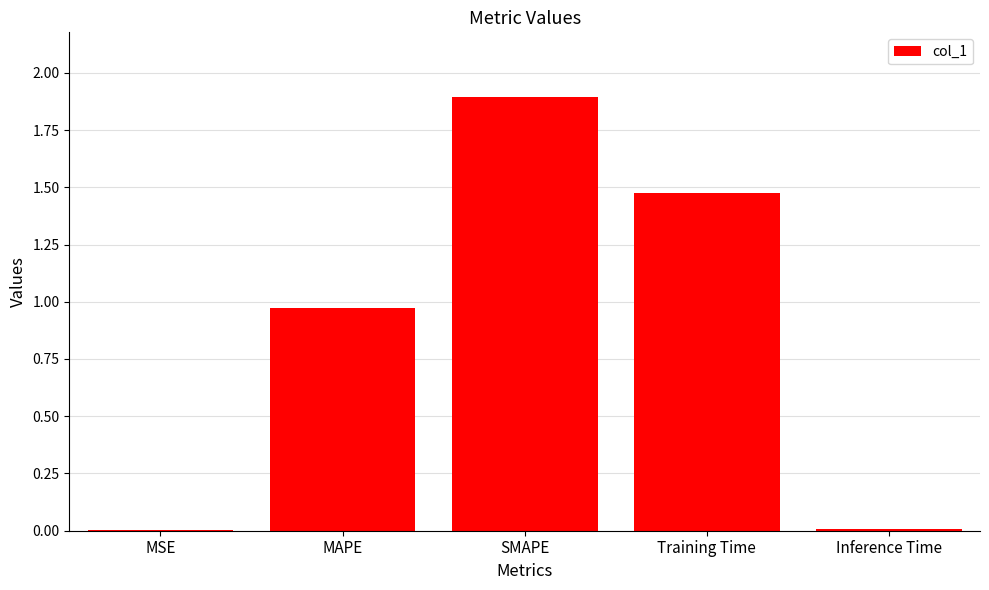

The value at Training Time is 0.8. True or false?

False